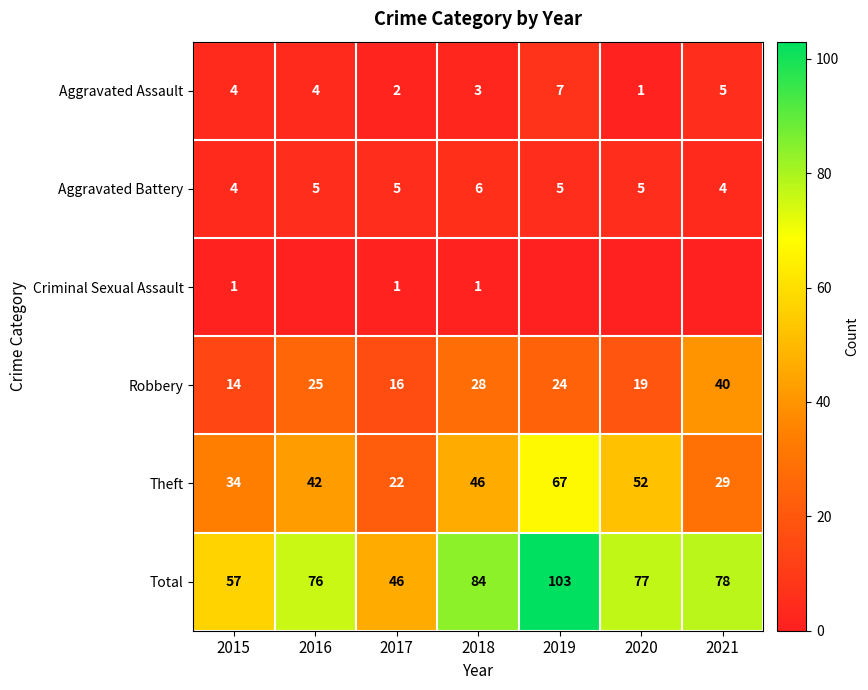

True or false: Theft has a value of 10 at 2021.

False